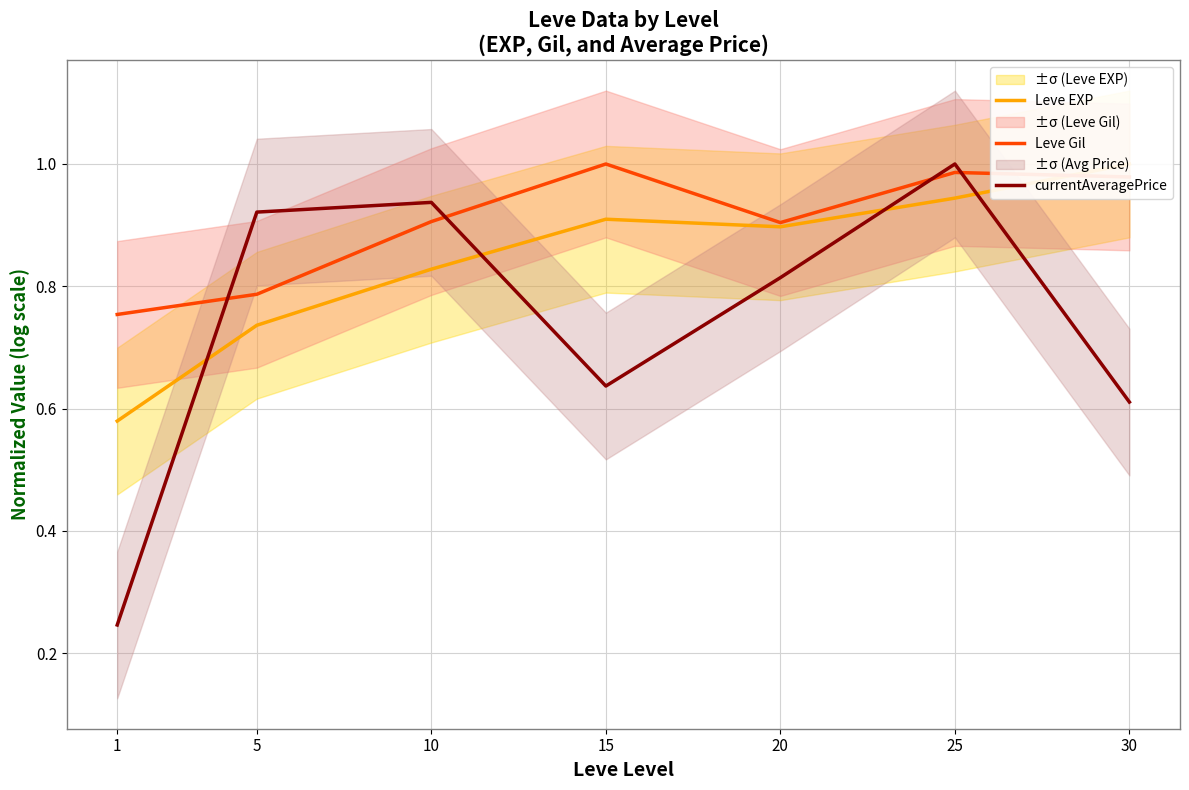

After their last crossing, which series has the higher values: Leve EXP or Leve Gil?

Leve EXP